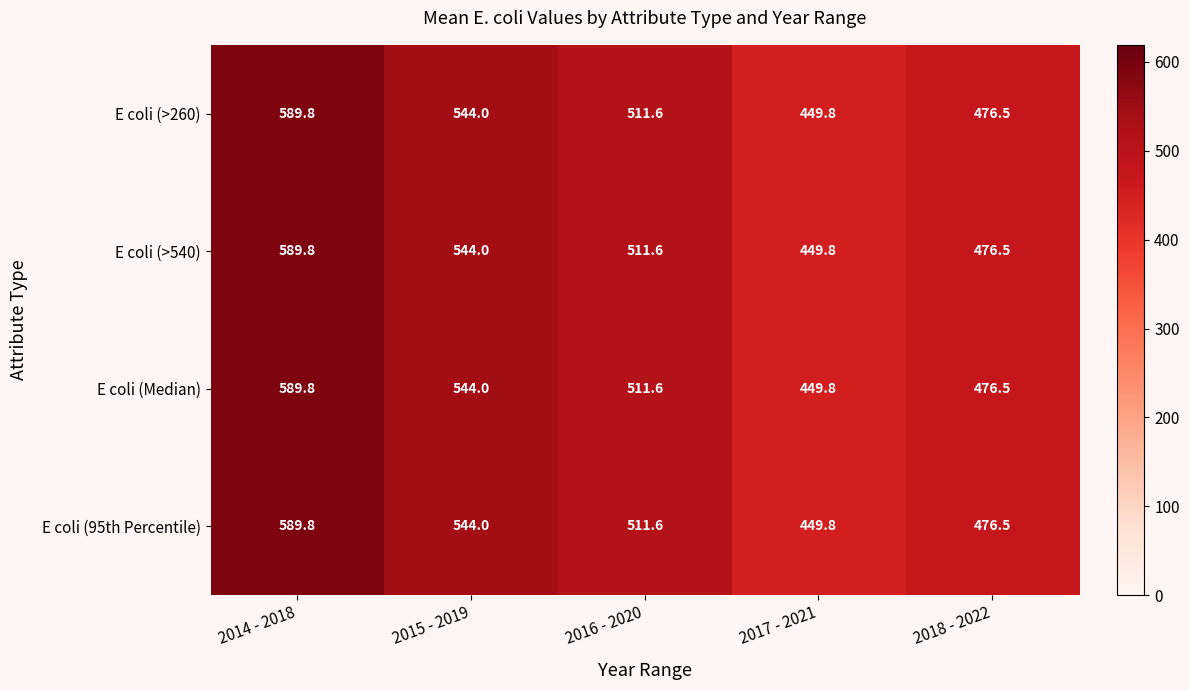

At how many categories does at least one series exceed 536?

2